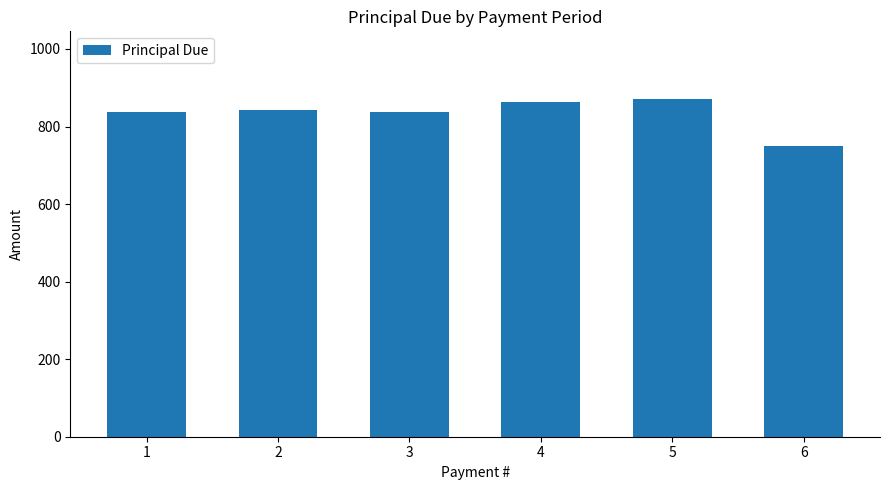

What is the maximum value shown in the chart?

871.2